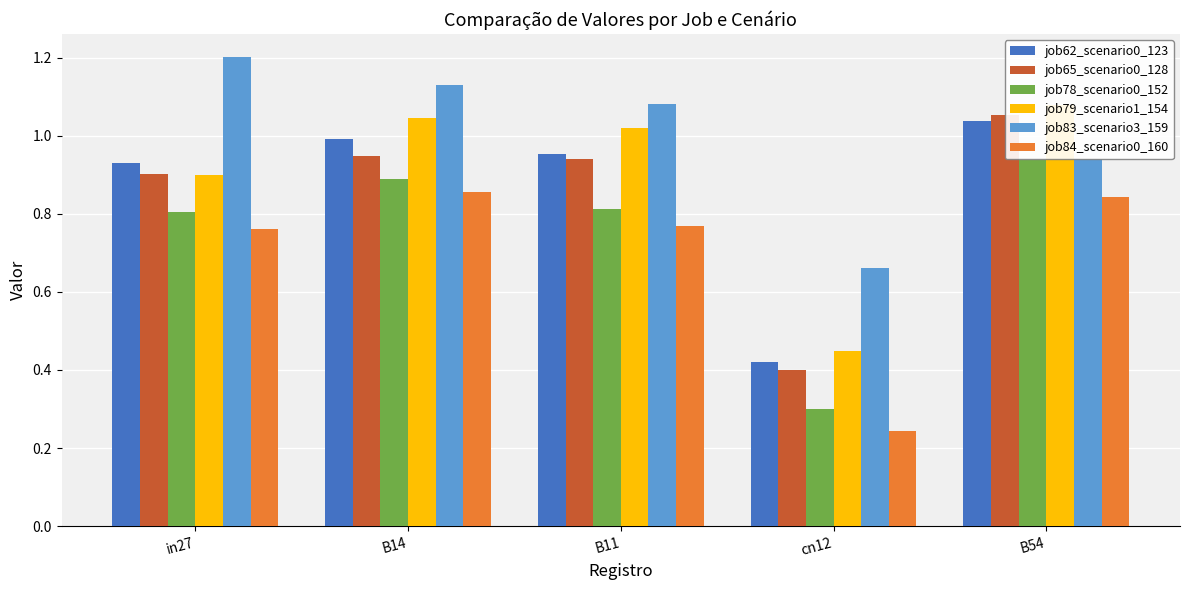

What is the sum of all job83_scenario3_159 values?

5.0